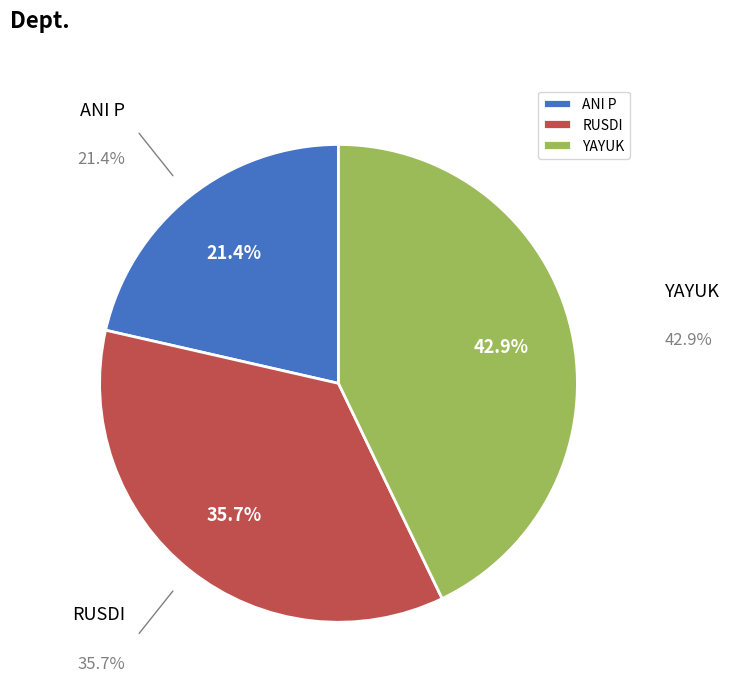

To the nearest percent, what percentage of the pie is RUSDI?

36%